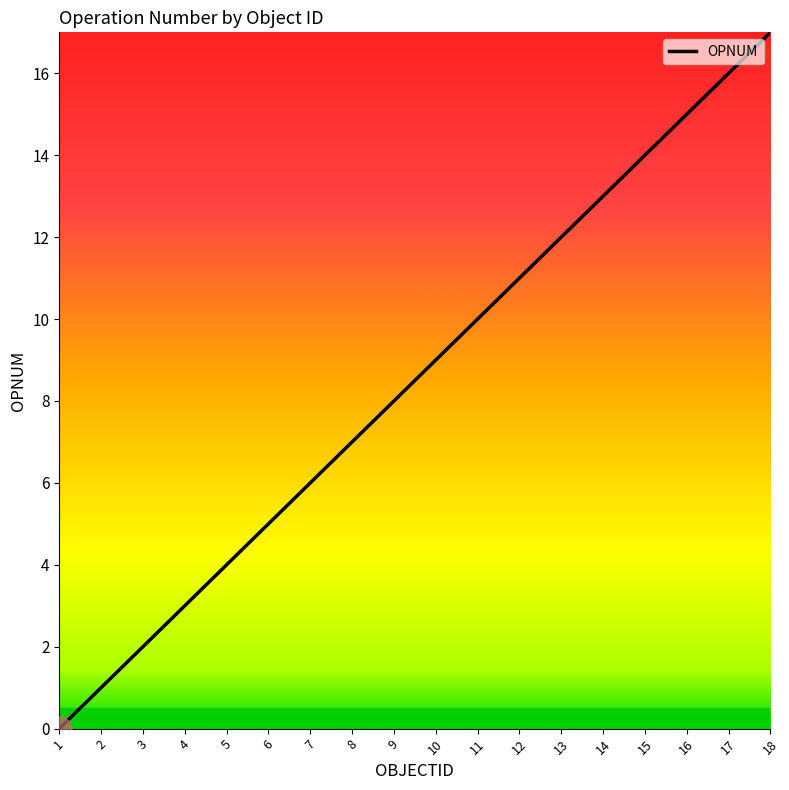

Reading left to right, transcribe all the data shown in this chart.

0	1	2	3	4	5	6	7	8	9	10	11	12	13	14	15	16	17